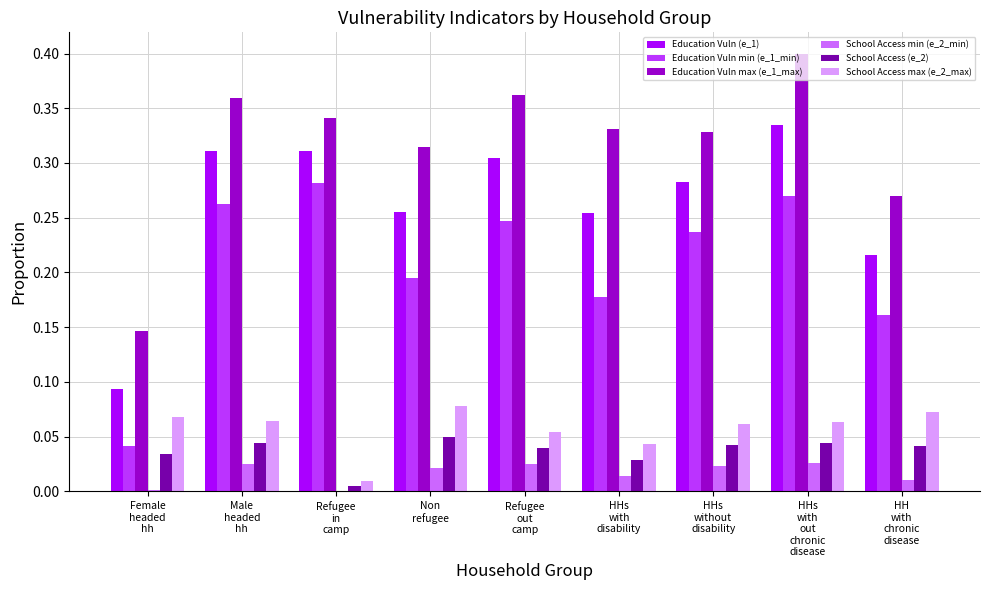

Which series has the largest total across all categories?

Education Vuln max (e_1_max)